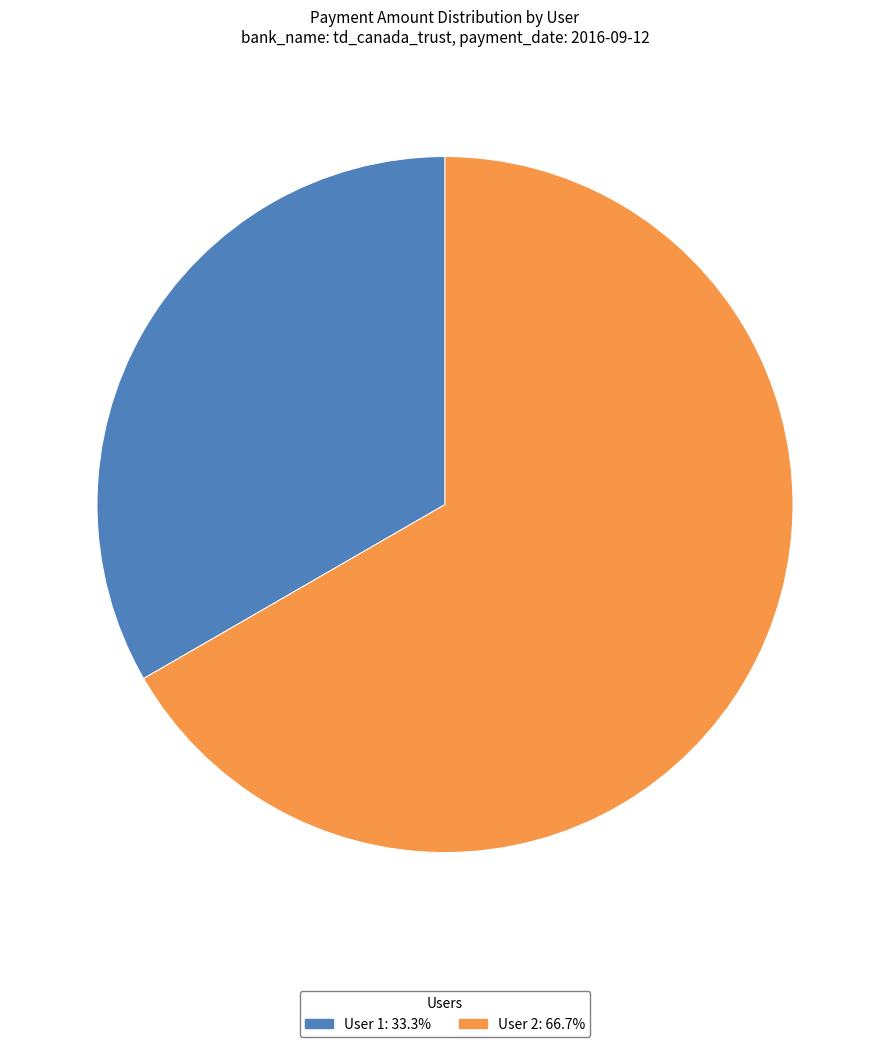

What is the ratio of the value at User 1 to the value at User 2?

0.5